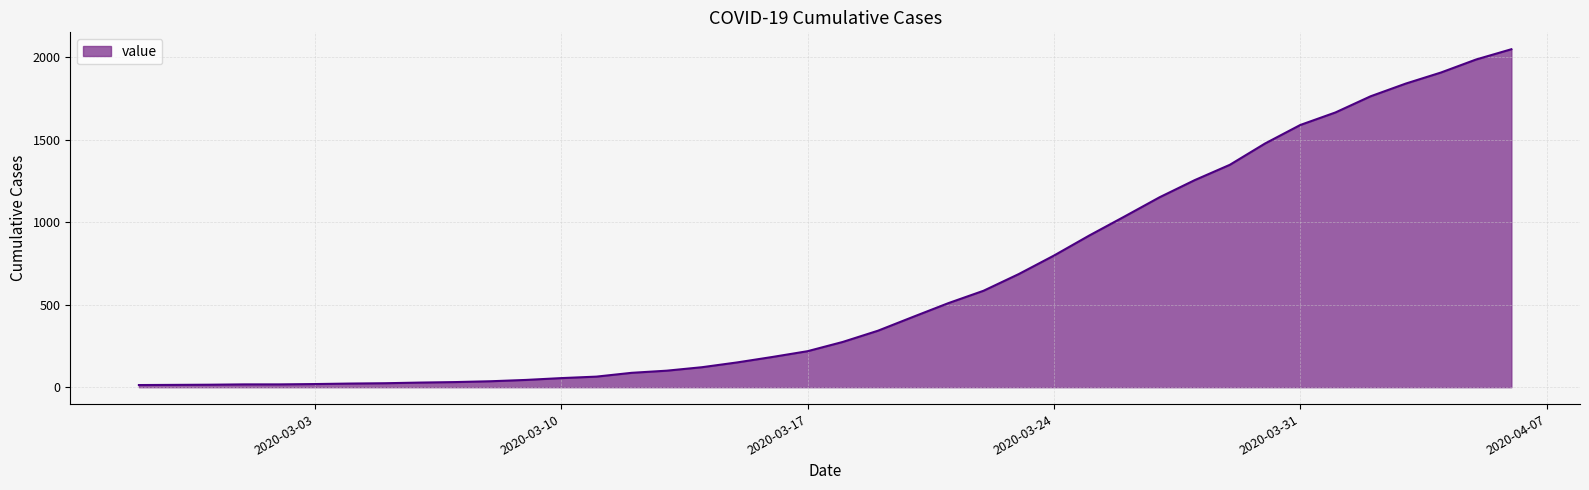

What is the maximum value shown in the chart?

2047